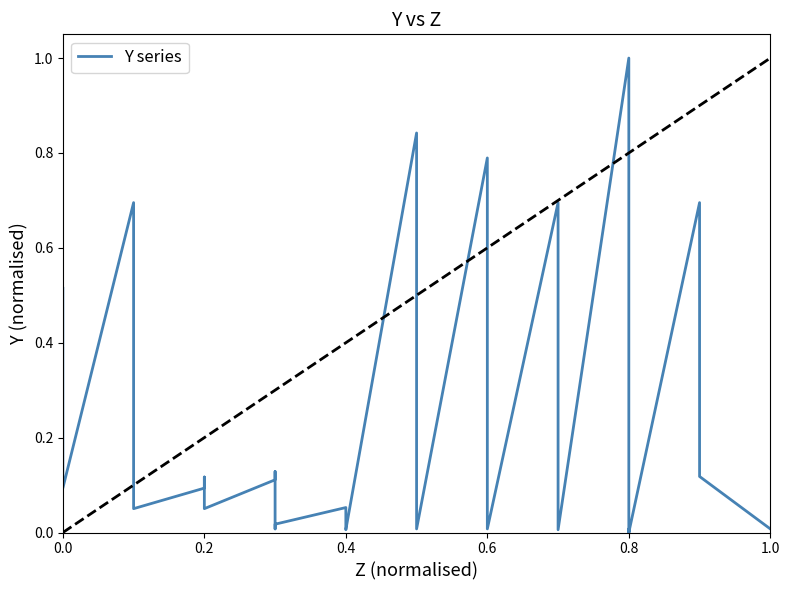

How many series are shown in this chart?

1